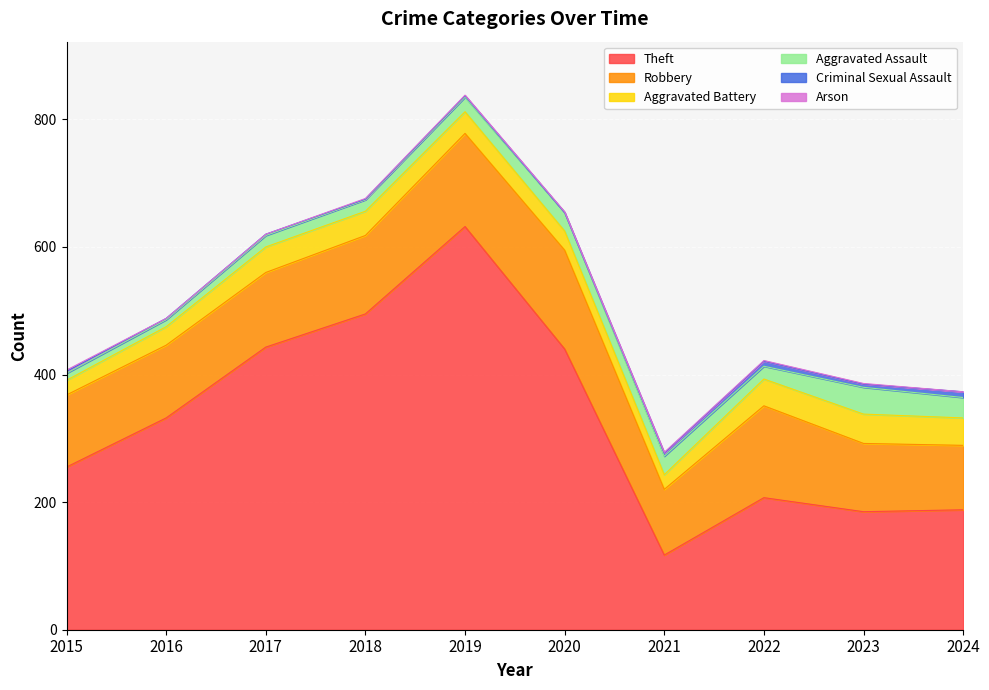

Reading left to right, what are all the values shown in this chart?

Theft: 2015=255	2016=332	2017=443	2018=495	2019=632	2020=440	2021=117	2022=207	2023=185	2024=188
Robbery: 2015=113	2016=114	2017=117	2018=123	2019=146	2020=155	2021=103	2022=144	2023=107	2024=101
Aggravated Battery: 2015=23	2016=29	2017=40	2018=38	2019=34	2020=30	2021=23	2022=42	2023=46	2024=43
Aggravated Assault: 2015=11	2016=11	2017=18	2018=18	2019=23	2020=29	2021=29	2022=20	2023=42	2024=32
Criminal Sexual Assault: 2015=3	2016=2	2017=2	2018=1	2019=2	2020=0	2021=5	2022=8	2023=5	2024=9
Arson: 2015=2	2016=0	2017=0	2018=1	2019=1	2020=1	2021=1	2022=1	2023=1	2024=0